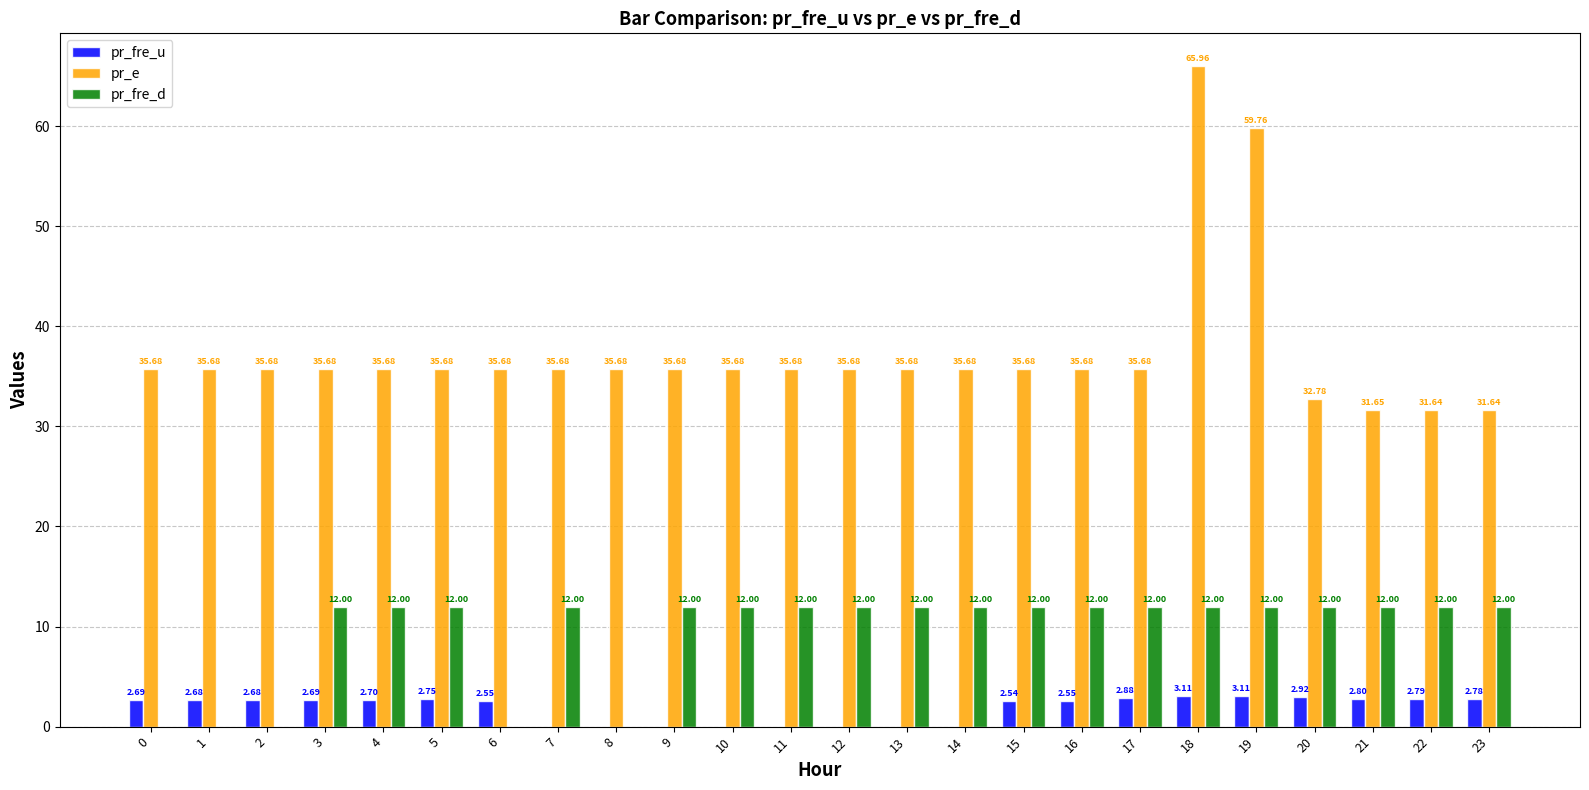

What are all the series names shown in the legend?

pr_fre_u, pr_e, pr_fre_d